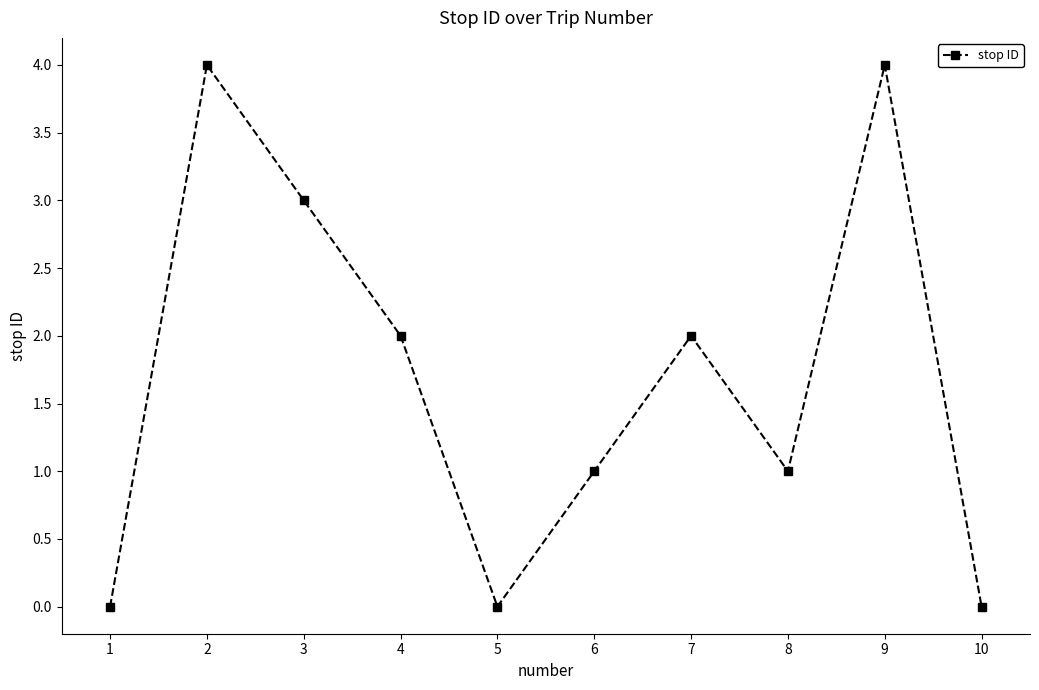

At which label does the data first exceed 2?

2